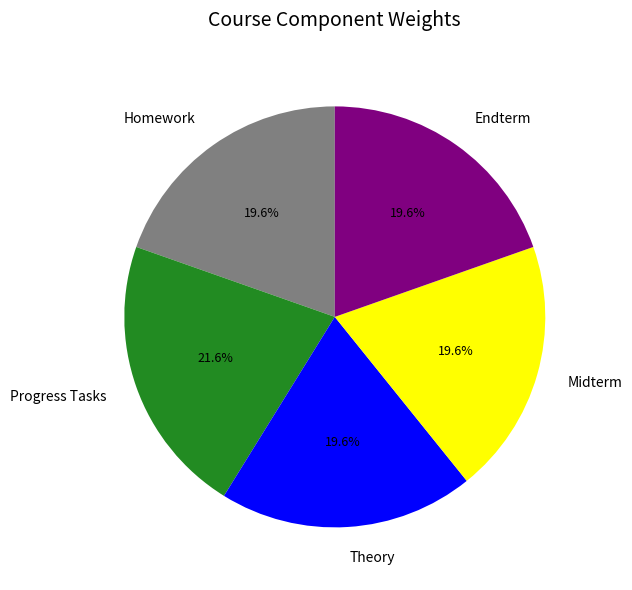

To the nearest percent, what is the difference between the largest and smallest slice percentages?

2%